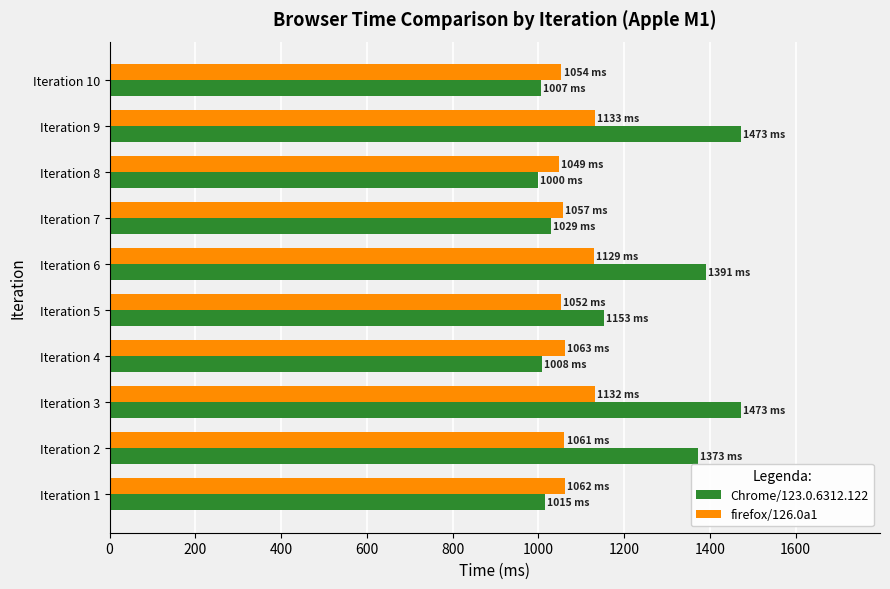

The value of firefox/126.0a1 at Iteration 9 is 1980.5. True or false?

False